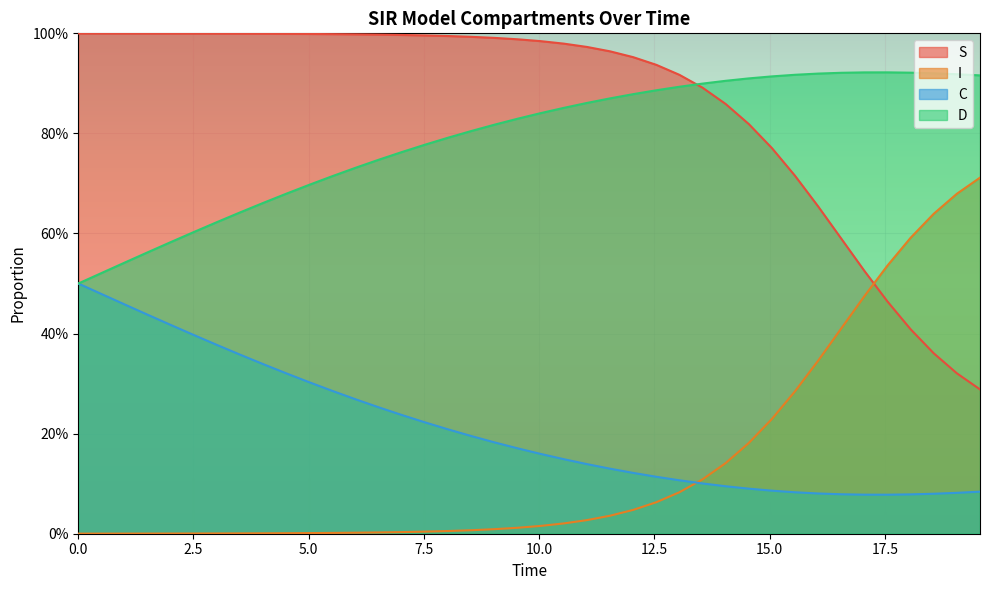

True or false: S and C intersect in this chart.

False